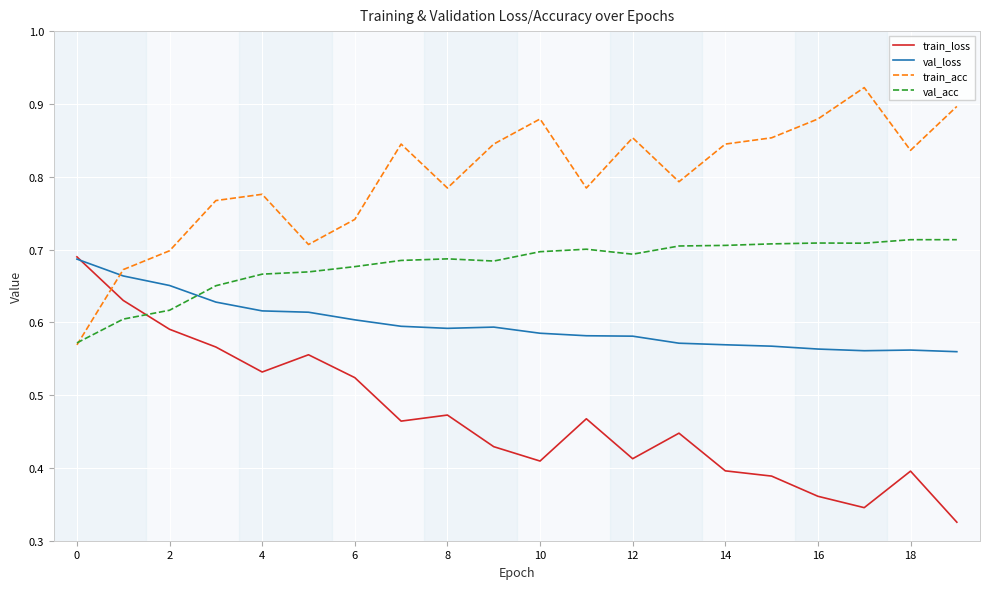

List the series in order of their overall mean, highest first.

train_acc, val_acc, val_loss, train_loss